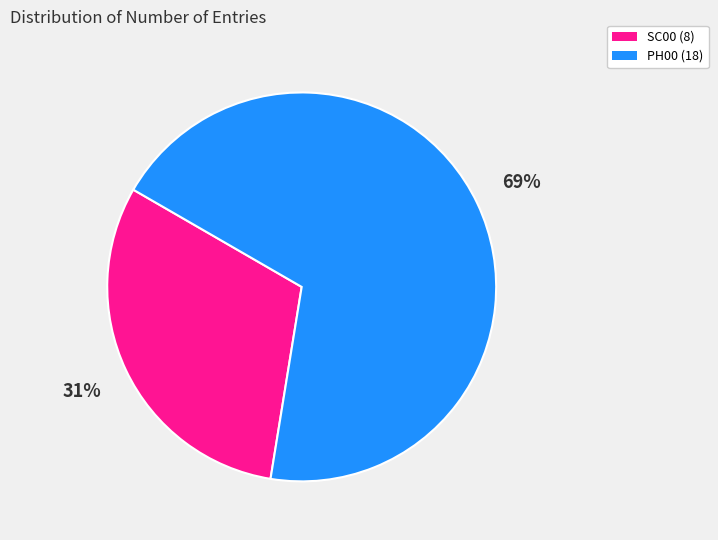

To the nearest percent, what is the difference between the PH00 (18) and SC00 (8) slice percentages?

38%